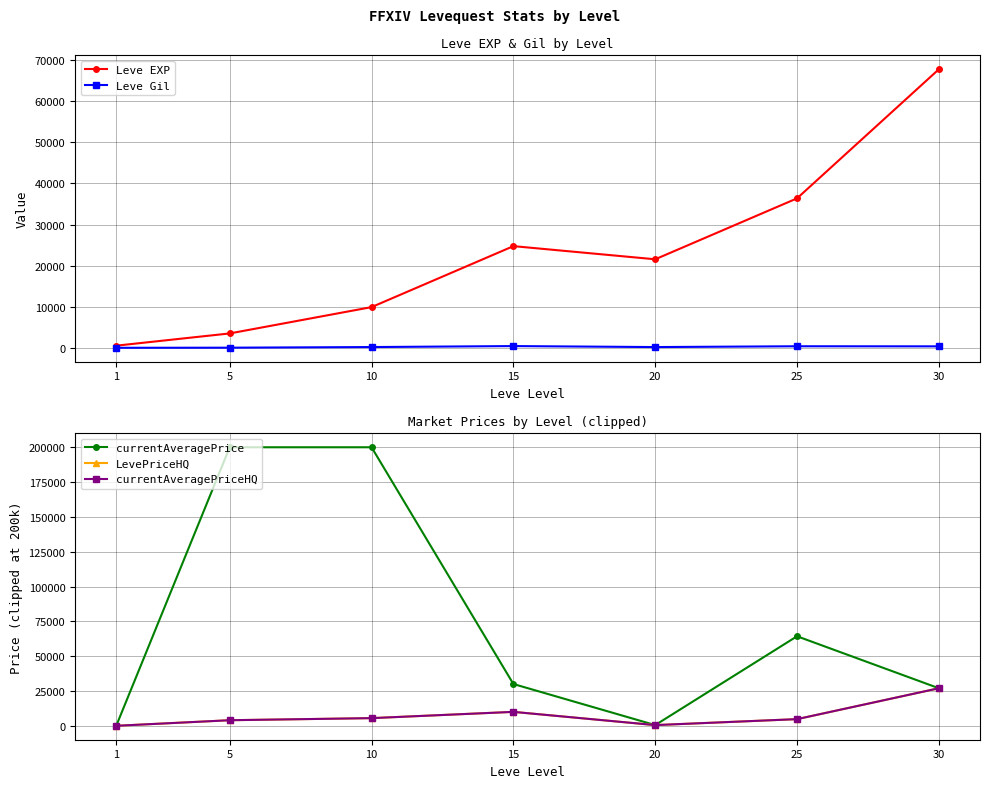

How many values in the currentAveragePriceHQ series are below 4776?

3